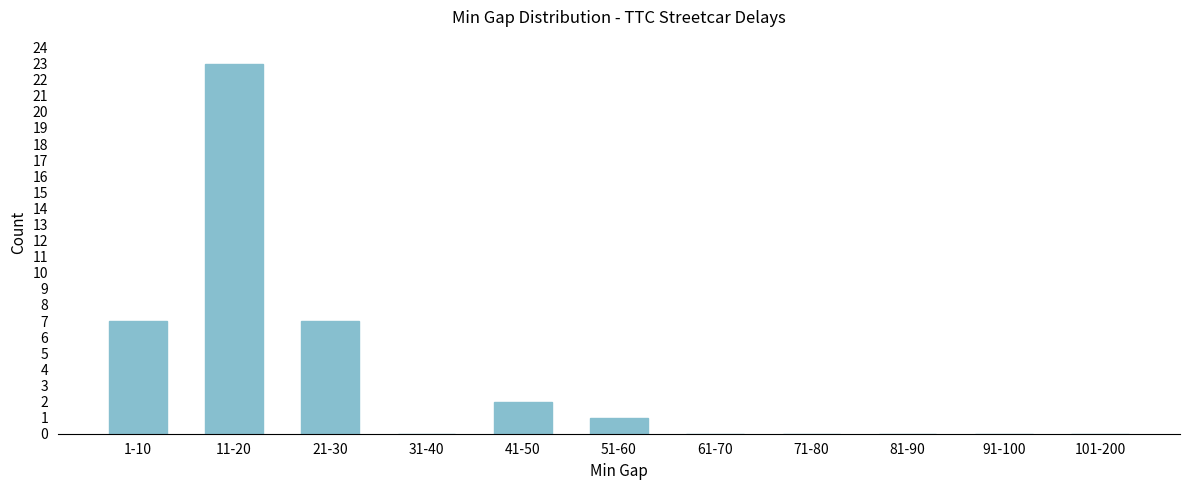

Reading left to right, transcribe all the data shown in this chart.

1-10=7	11-20=23	21-30=7	31-40=0	41-50=2	51-60=1	61-70=0	71-80=0	81-90=0	91-100=0	101-200=0